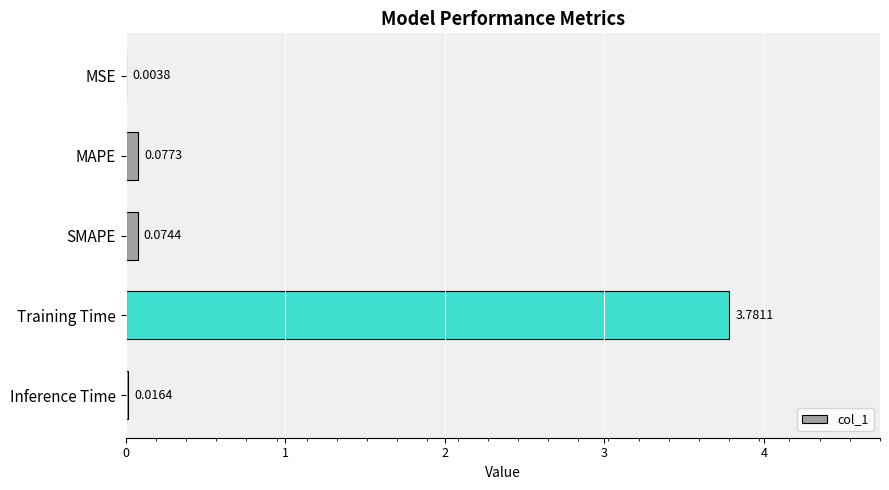

Which has a higher value, Training Time or MSE?

Training Time